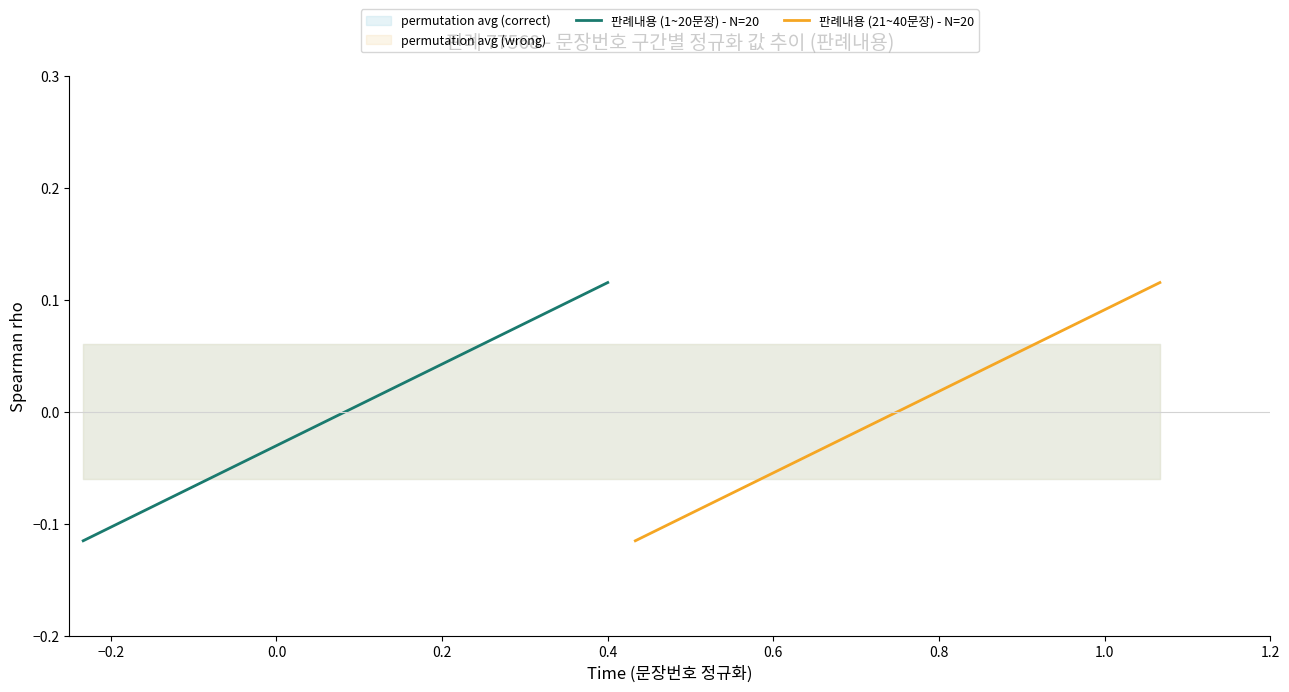

Which series has the largest Y range (max minus min)?

판례내용 (1~20문장) - N=20